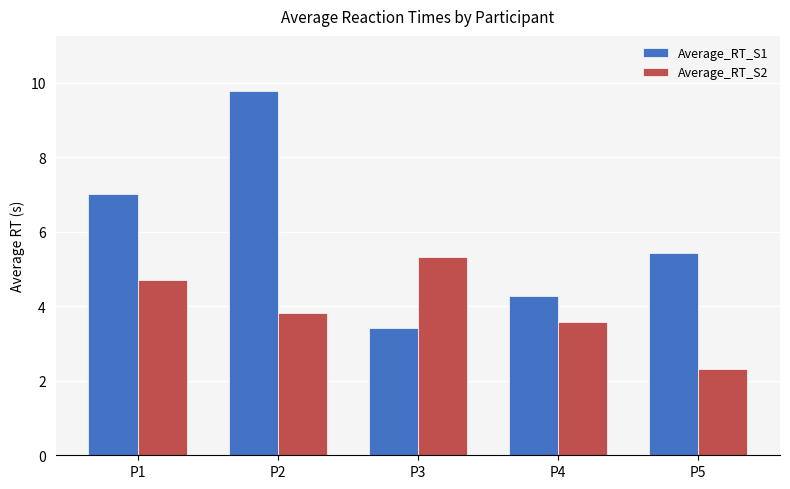

What are all the series names shown in the legend?

Average_RT_S1, Average_RT_S2